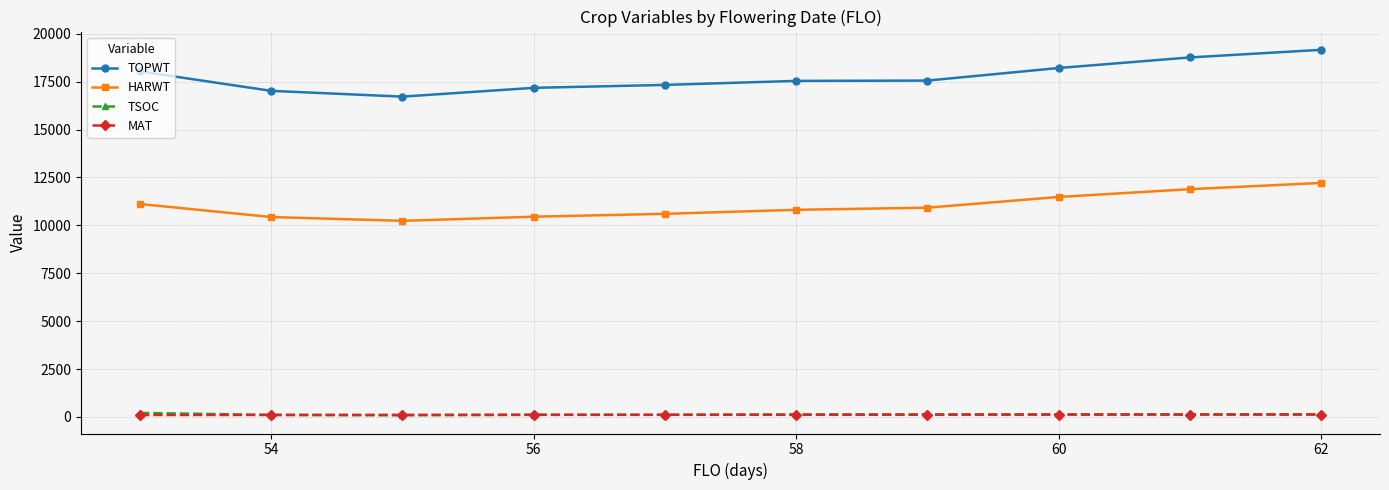

True or false: TOPWT has more than 2 interior local peaks.

False